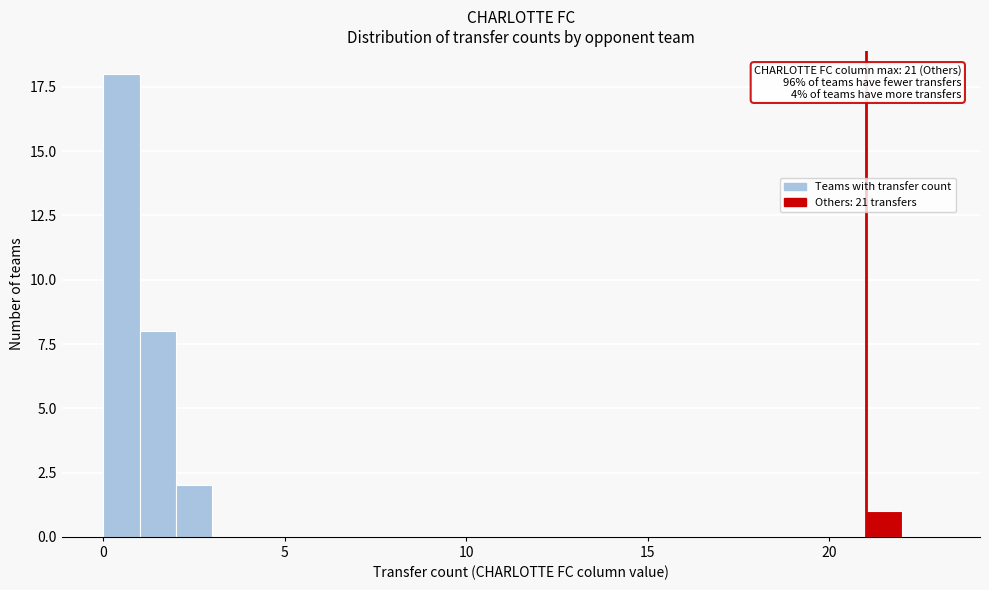

Around what value on the x-axis is the tallest bar? Give the approximate position of its centre, as read against the axis.

0.5